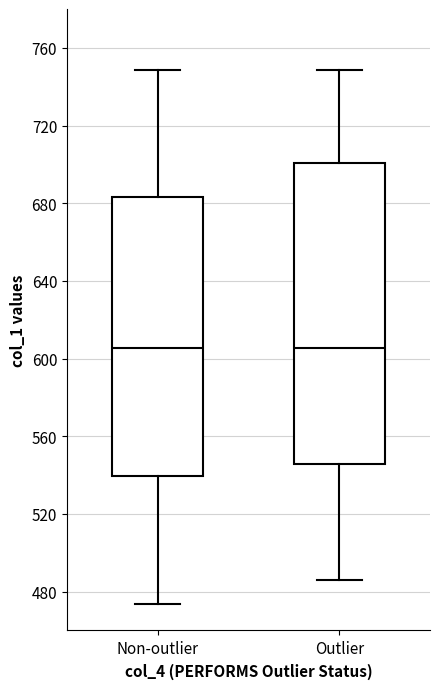

Comparing the boxes themselves (not the whiskers), which one is the tallest?

Outlier